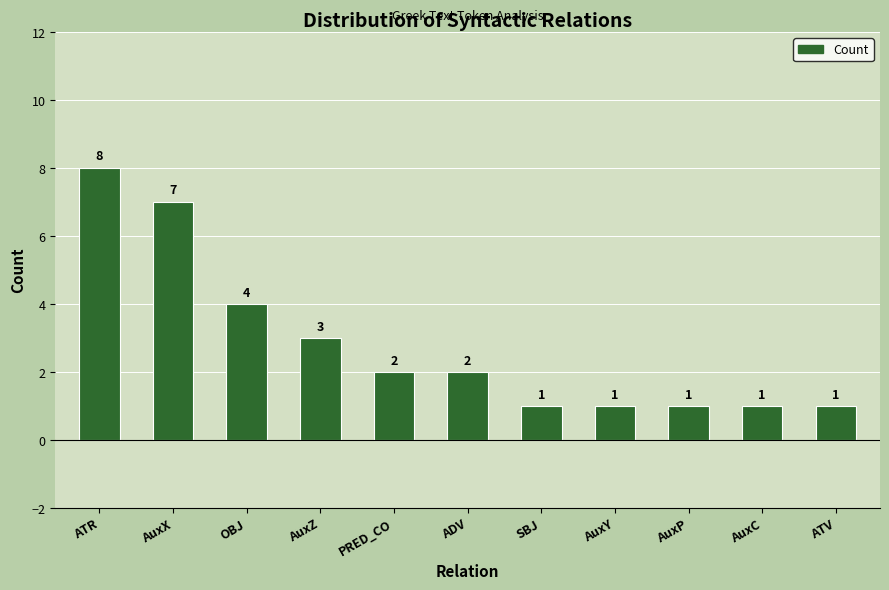

What value does the data have at PRED_CO?

2